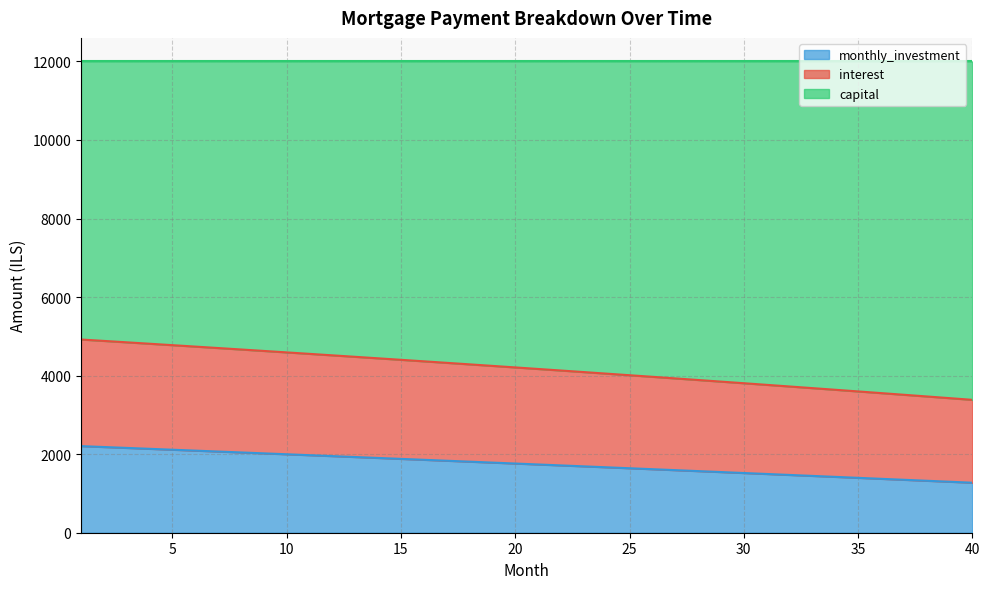

What is the value of the interest point at the 18th from the left?

4287.2